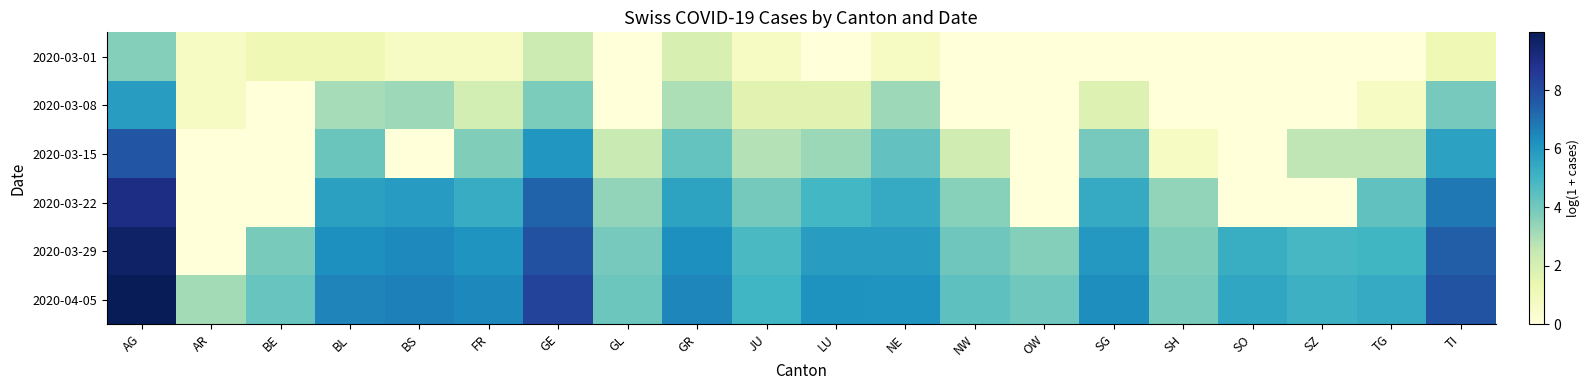

Between AG and TG, which is larger?

AG